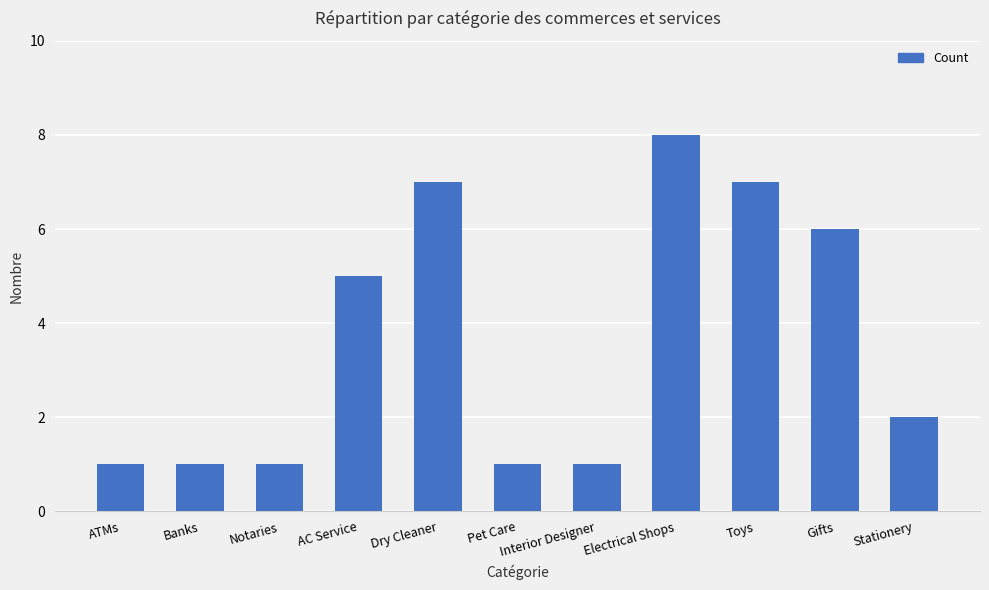

Reading right to left, what are all the values shown in this chart?

Stationery=2	Gifts=6	Toys=7	Electrical Shops=8	Interior Designer=1	Pet Care=1	Dry Cleaner=7	AC Service=5	Notaries=1	Banks=1	ATMs=1